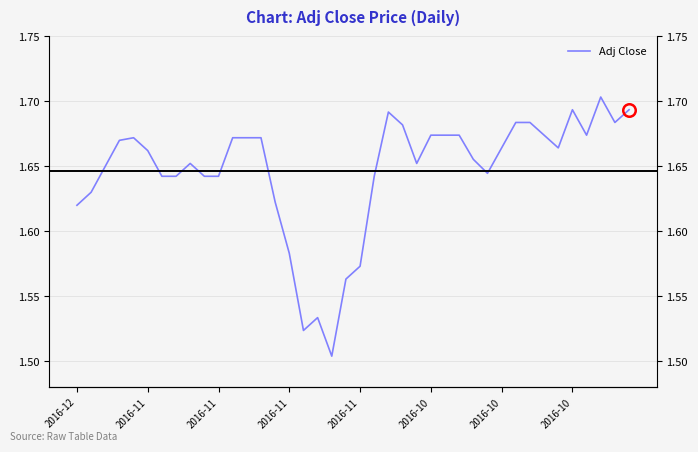

What is the change in value from 16 to 32?

+0.2